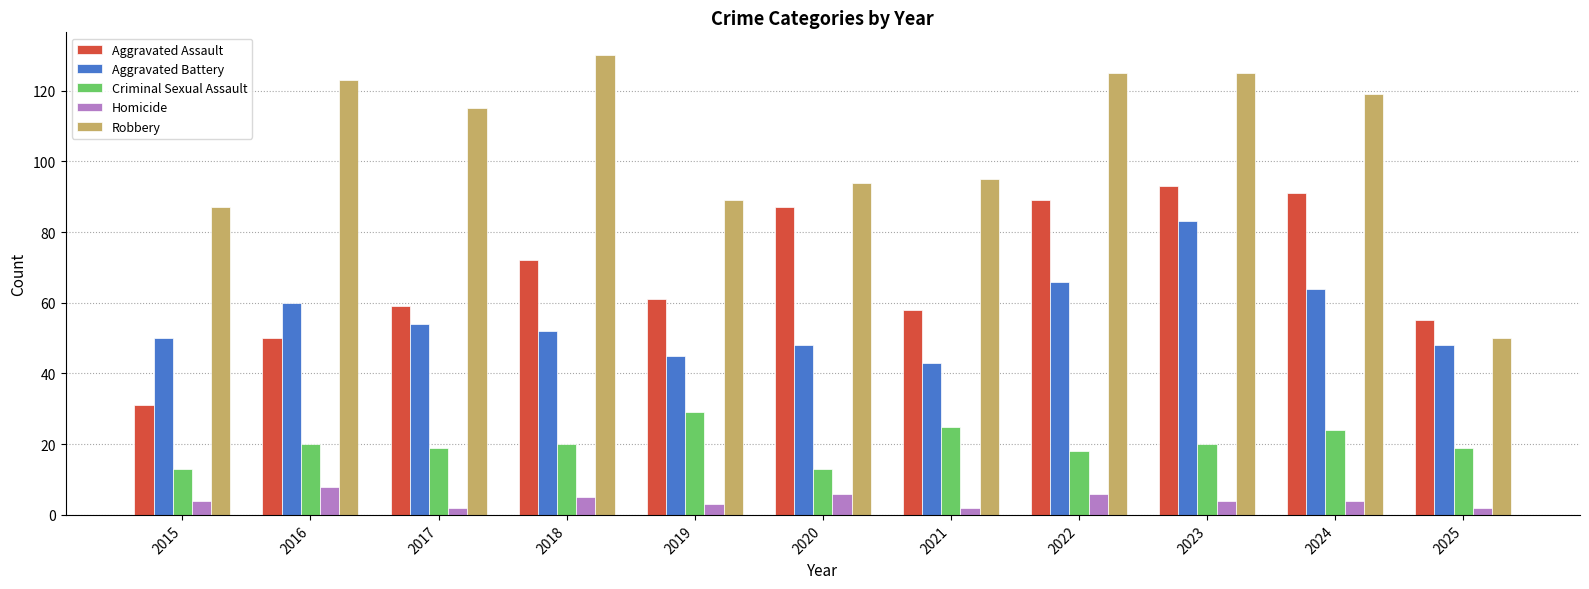

The Robbery series shows 115 at 2017. True or false?

True